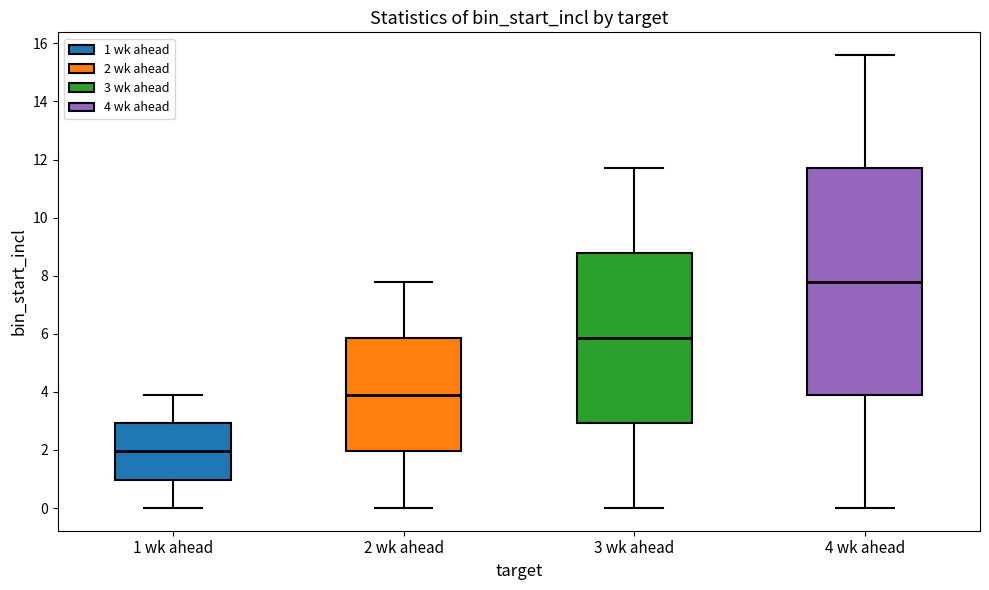

Which box's median line is the lowest?

1 wk ahead